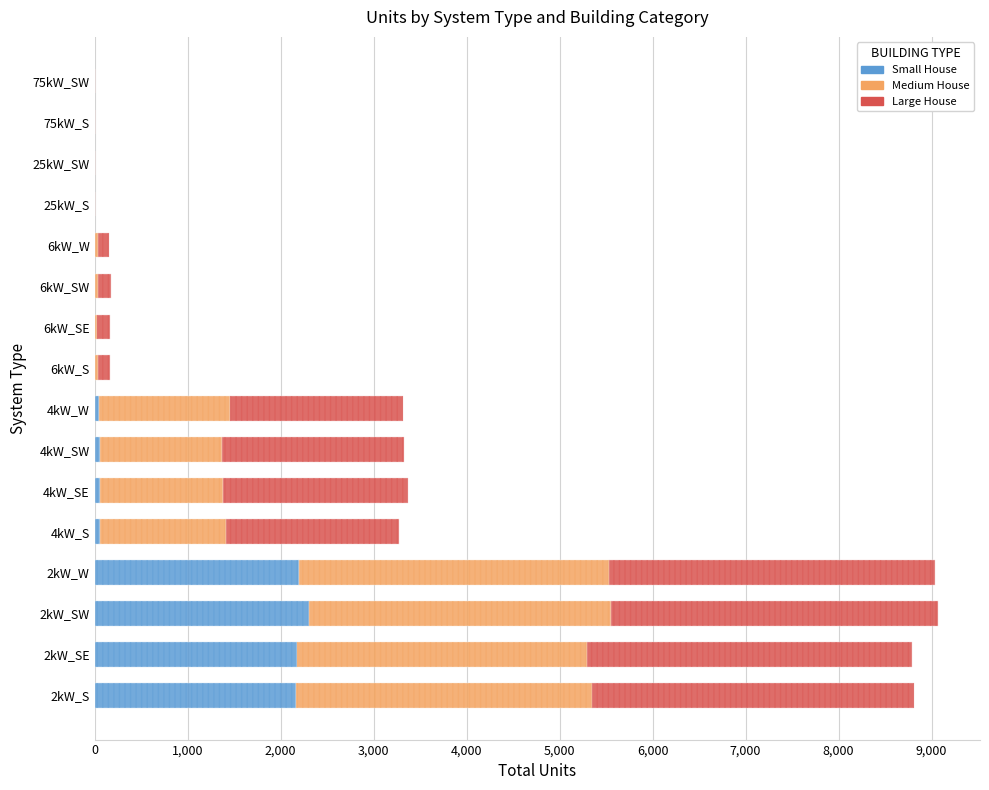

Does the chart contain stacked bars?

No